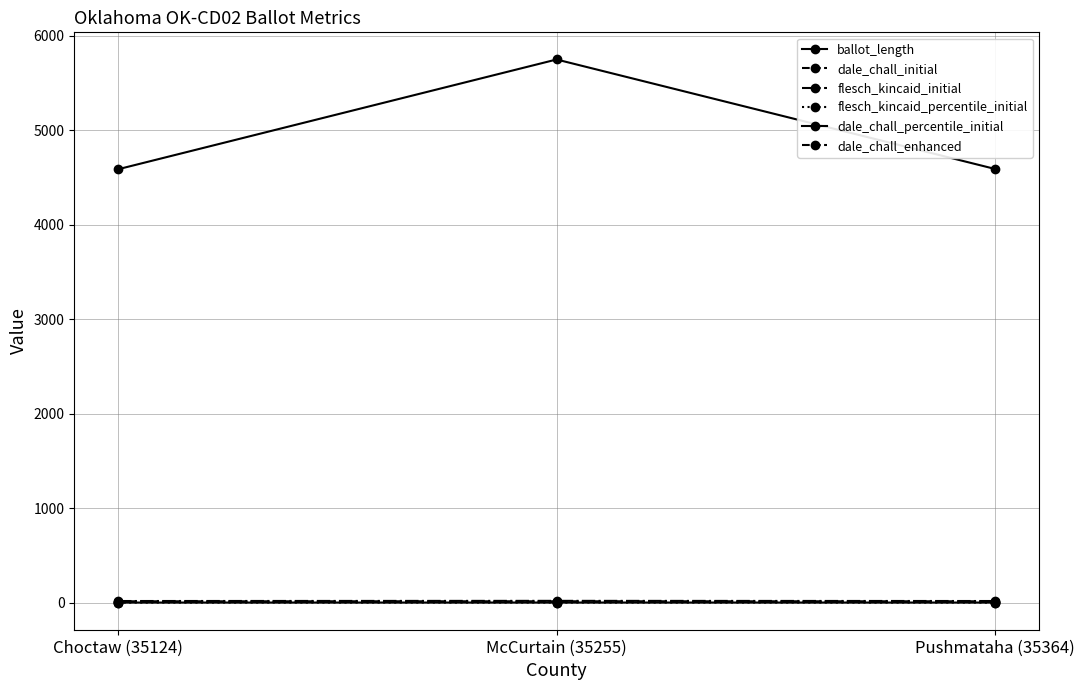

How many series are shown in this chart?

6